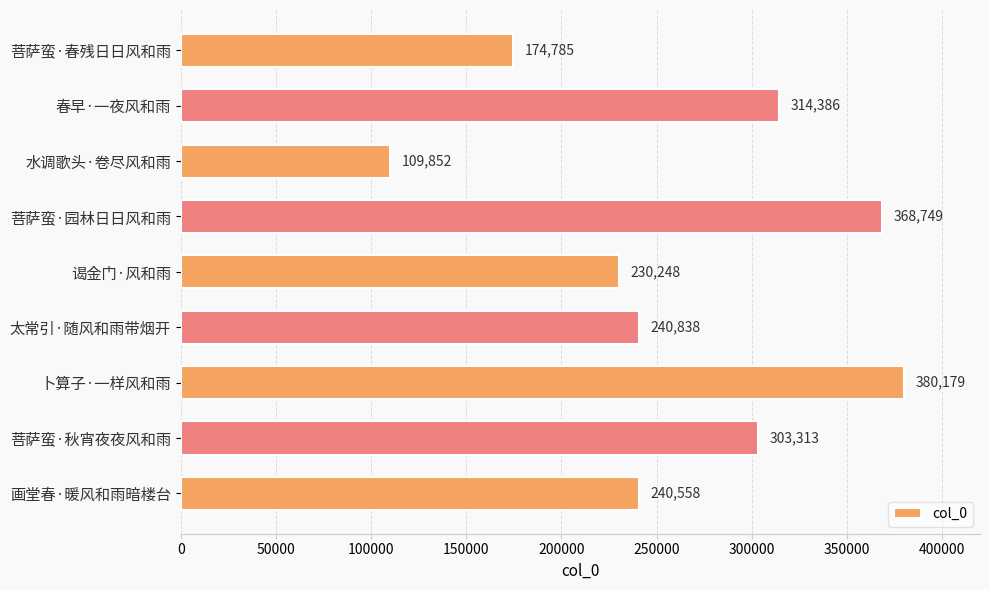

What is the difference between the maximum and minimum values?

270327